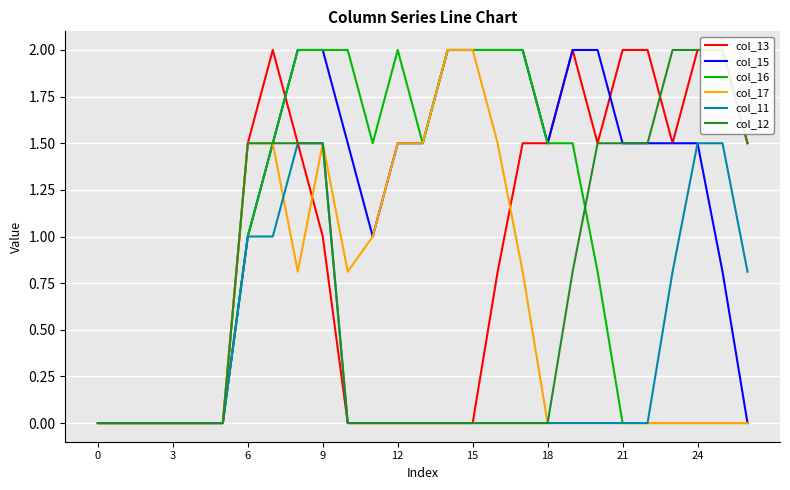

True or false: col_11 and col_13 cross at least once.

False